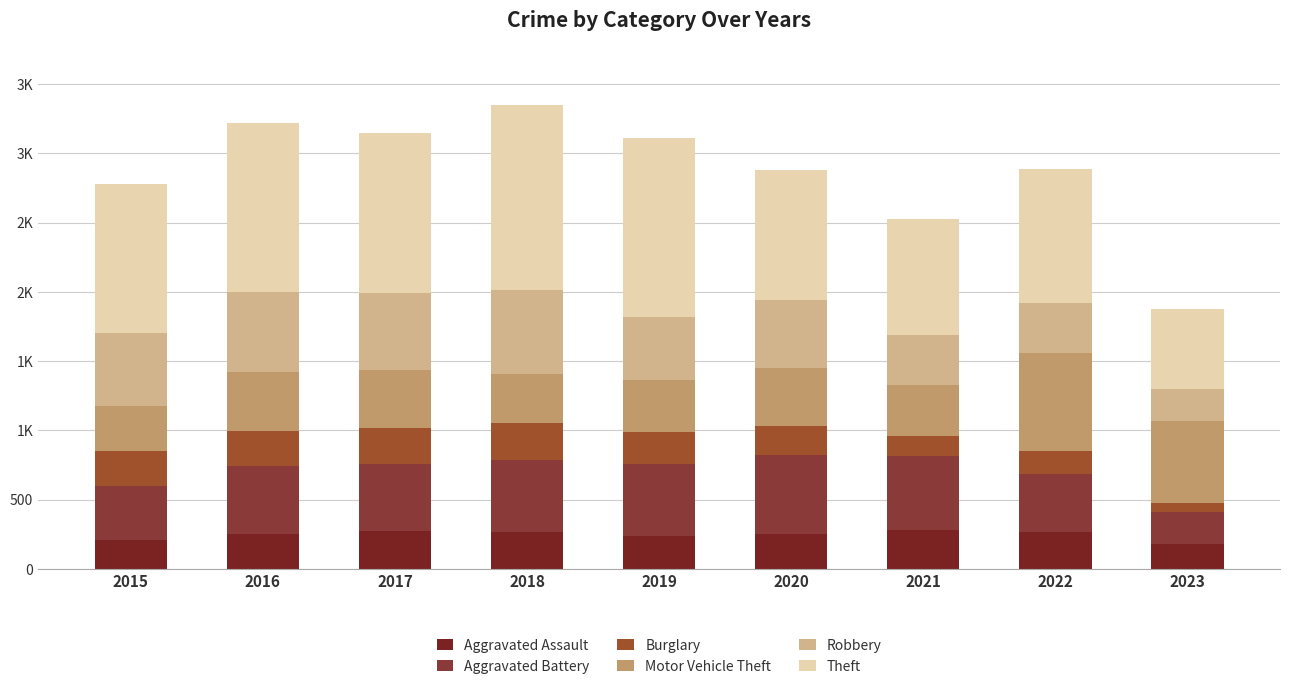

Rank the categories by Motor Vehicle Theft value from highest to lowest.

2022, 2023, 2016, 2017, 2020, 2019, 2021, 2018, 2015